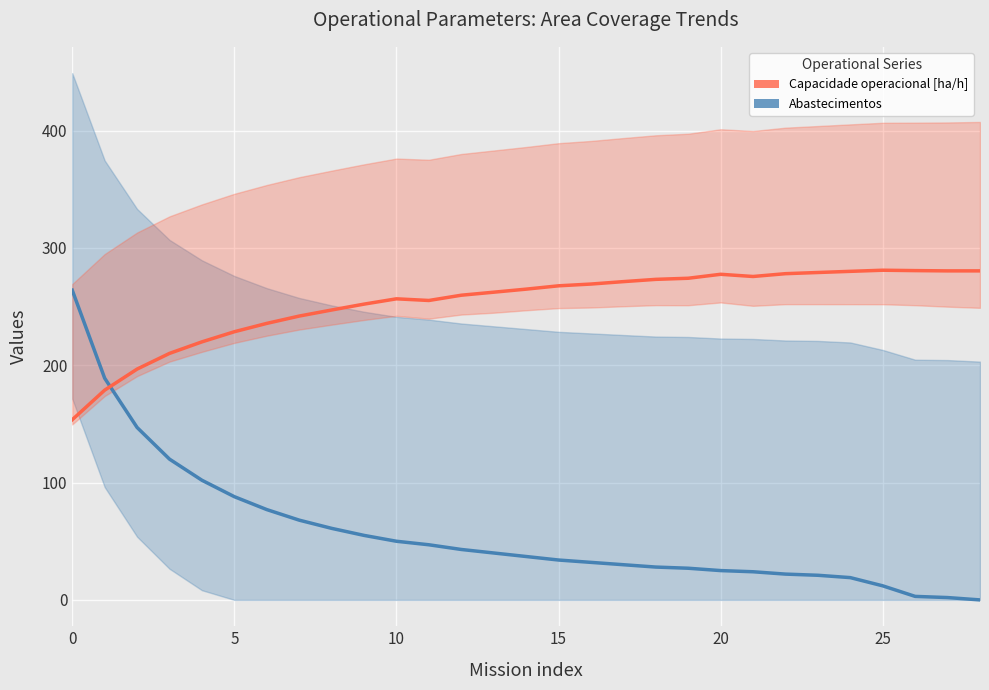

Does the chart display data point markers on the line(s)?

No